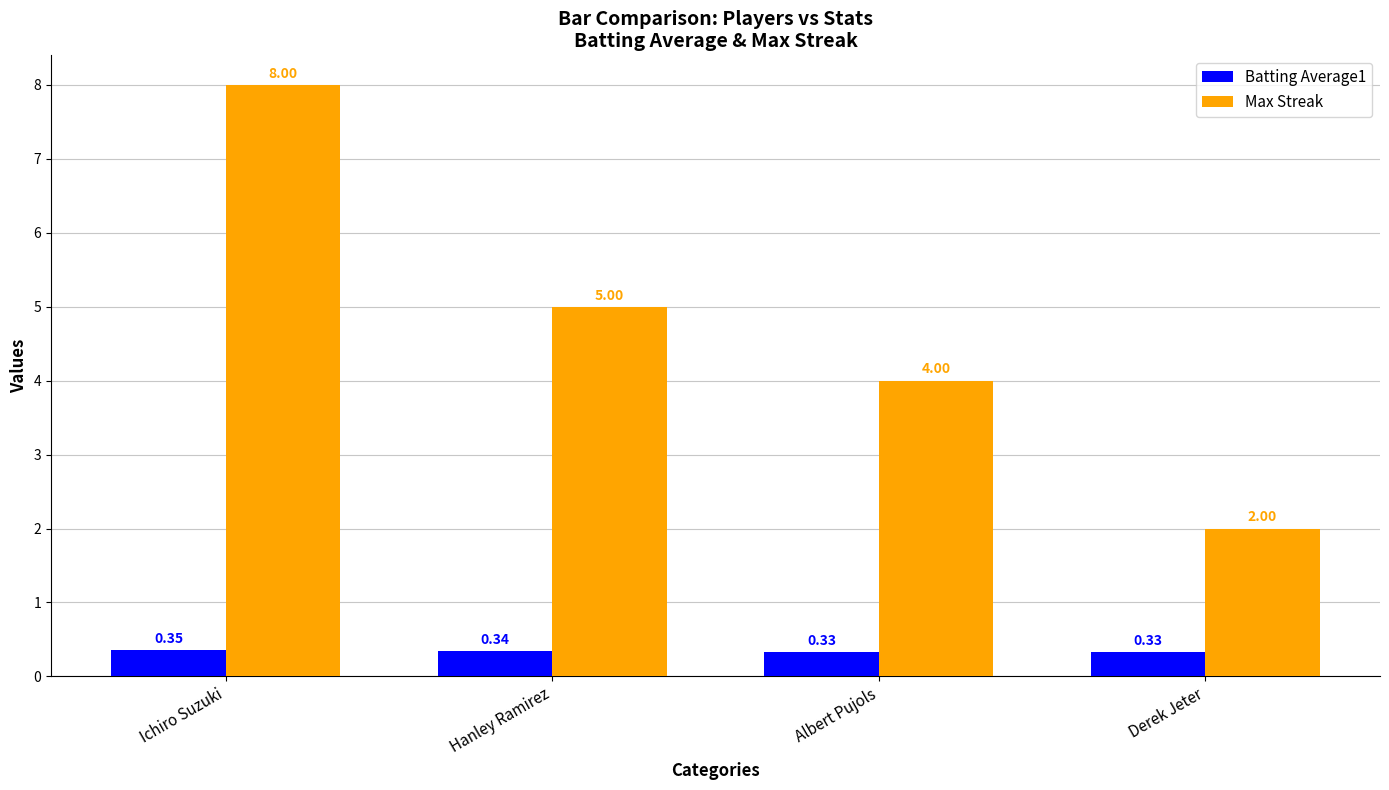

What are all the series names shown in the legend?

Batting Average1, Max Streak